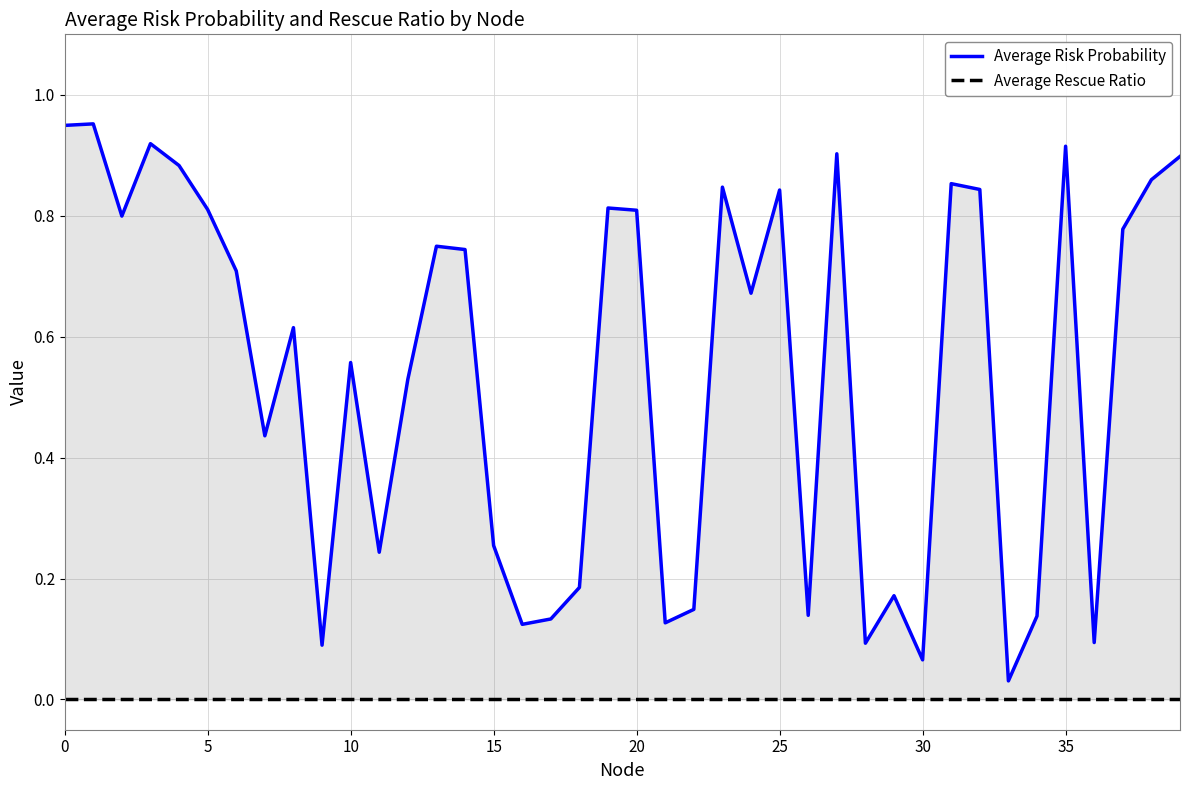

Reading right to left, extract all data points from this chart.

Average Risk Probability: 0.9	0.9	0.8	0.1	0.9	0.1	0.0	0.8	0.9	0.1	0.2	0.1	0.9	0.1	0.8	0.7	0.8	0.1	0.1	0.8	0.8	0.2	0.1	0.1	0.3	0.7	0.7	0.5	0.2	0.6	0.1	0.6	0.4	0.7	0.8	0.9	0.9	0.8	1.0	0.9
Average Rescue Ratio: 0.0	0.0	0.0	0.0	0.0	0.0	0.0	0.0	0.0	0.0	0.0	0.0	0.0	0.0	0.0	0.0	0.0	0.0	0.0	0.0	0.0	0.0	0.0	0.0	0.0	0.0	0.0	0.0	0.0	0.0	0.0	0.0	0.0	0.0	0.0	0.0	0.0	0.0	0.0	0.0